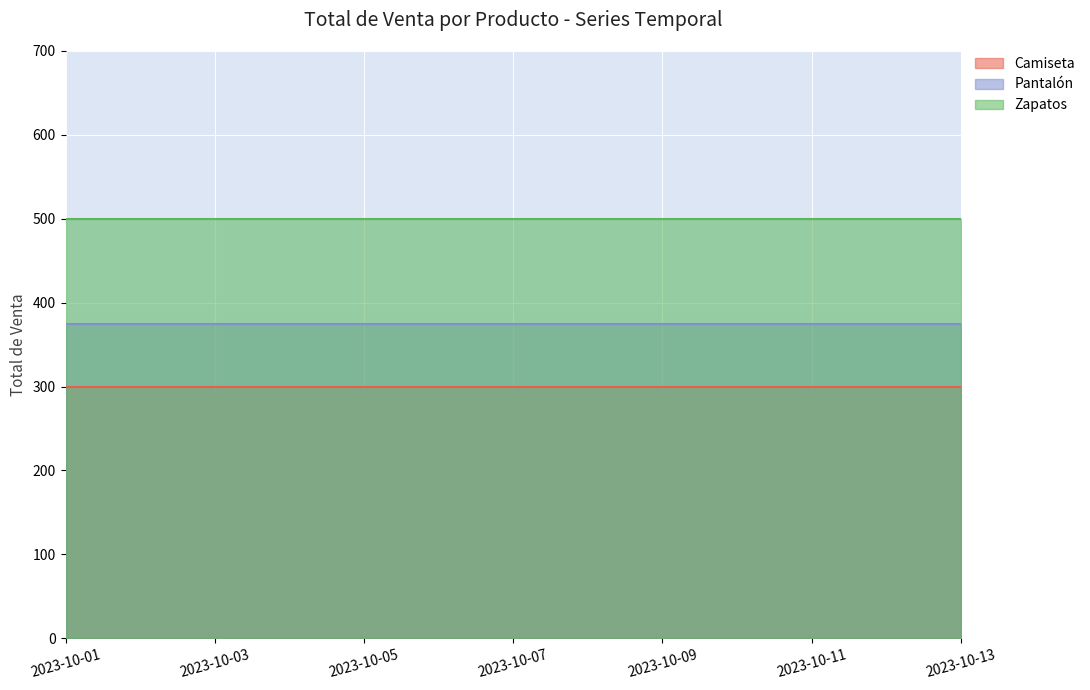

What is the maximum value shown in the chart?

500